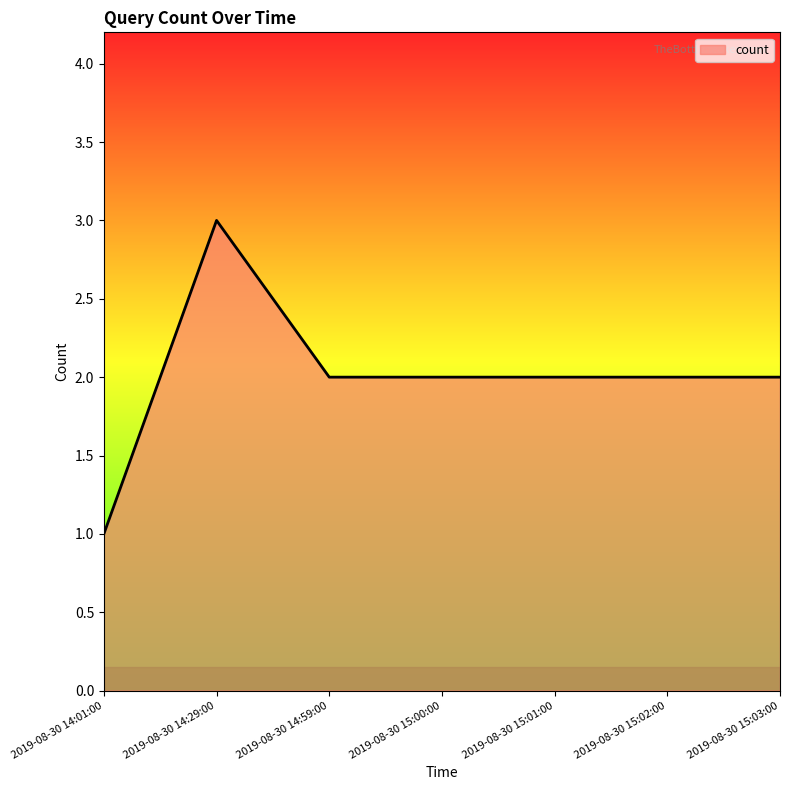

Where is the first local maximum?

2019-08-30 14:29:00